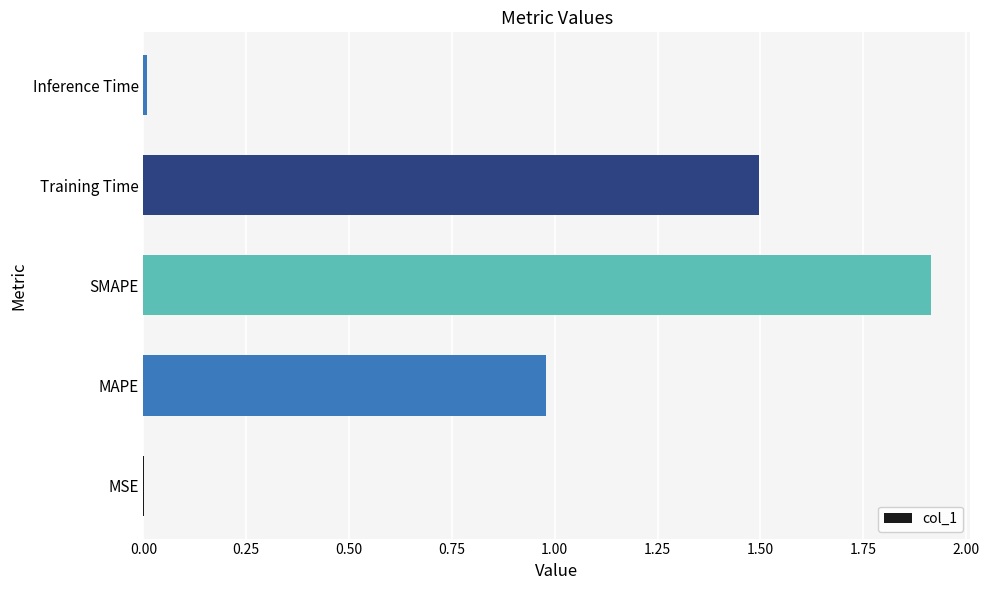

Is it true that the value at Training Time is 1.5?

True